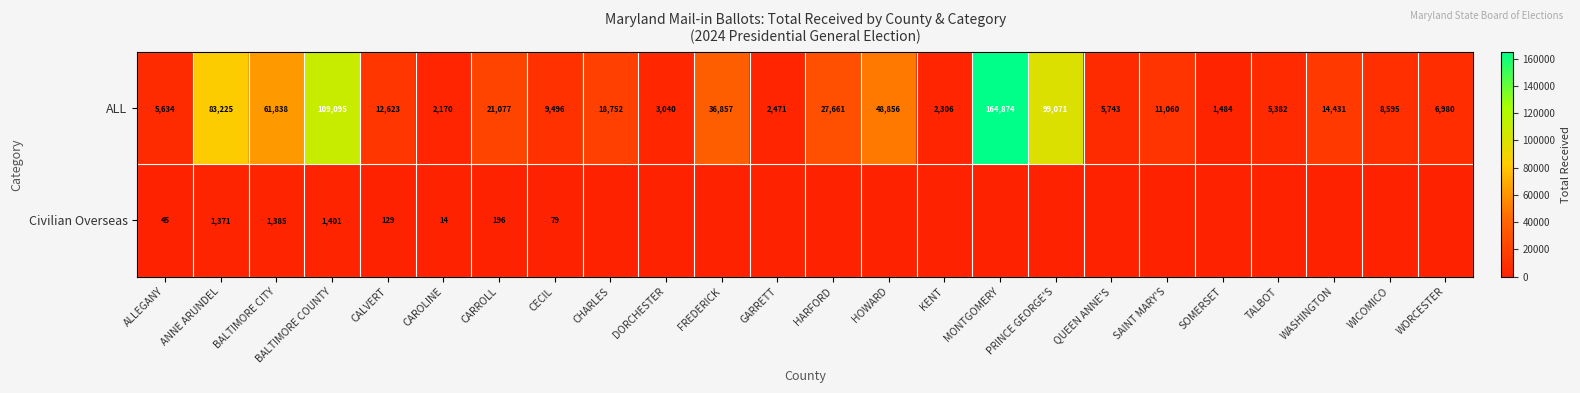

What is the lowest value of the ALL series?

1484